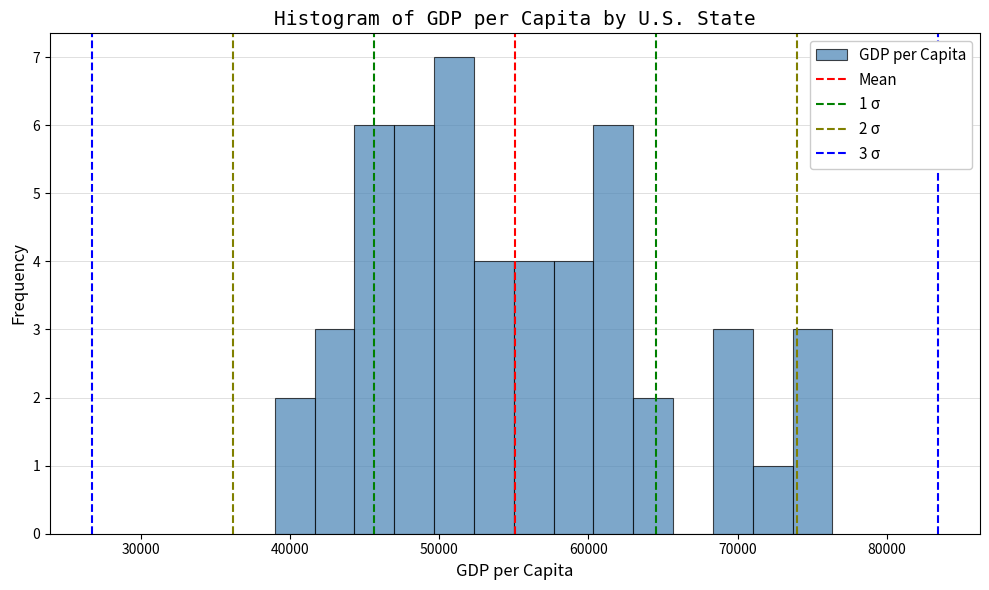

Read against the x-axis, roughly where is the centre of the tallest bar?

51000